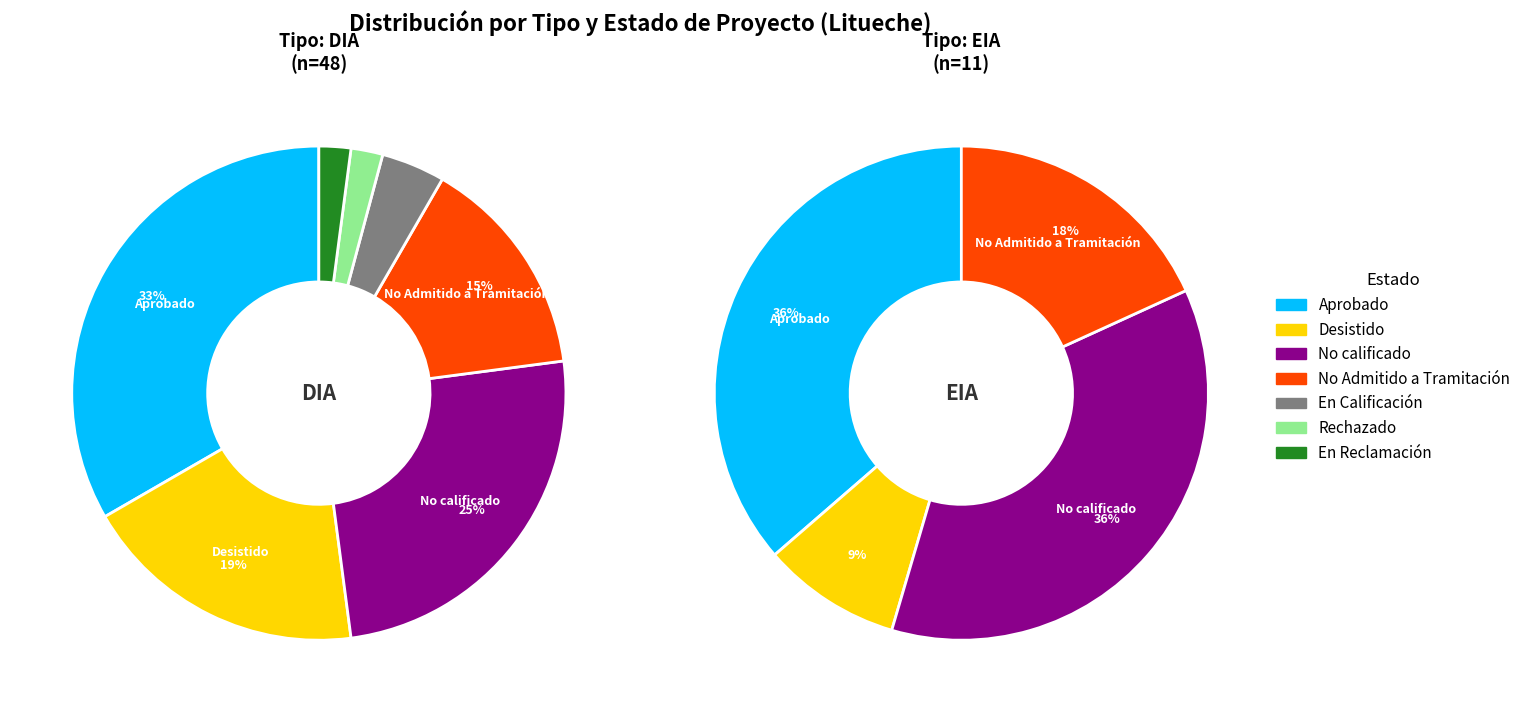

Do DIA and EIA together represent more than half of the pie?

Yes